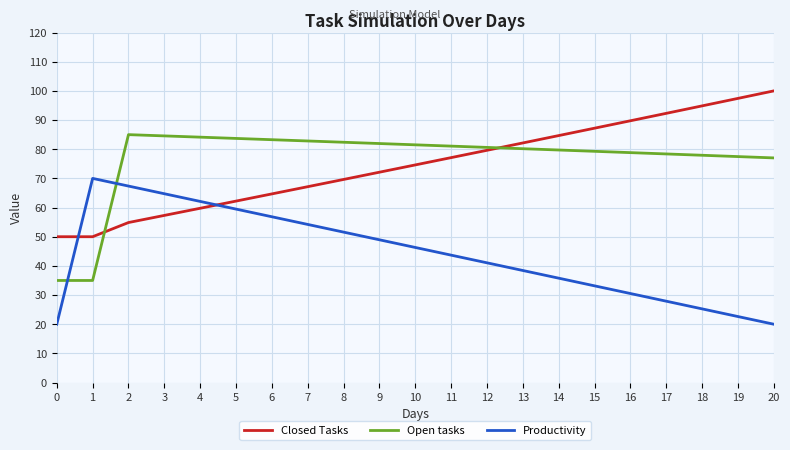

How many lines are shown in the chart?

3